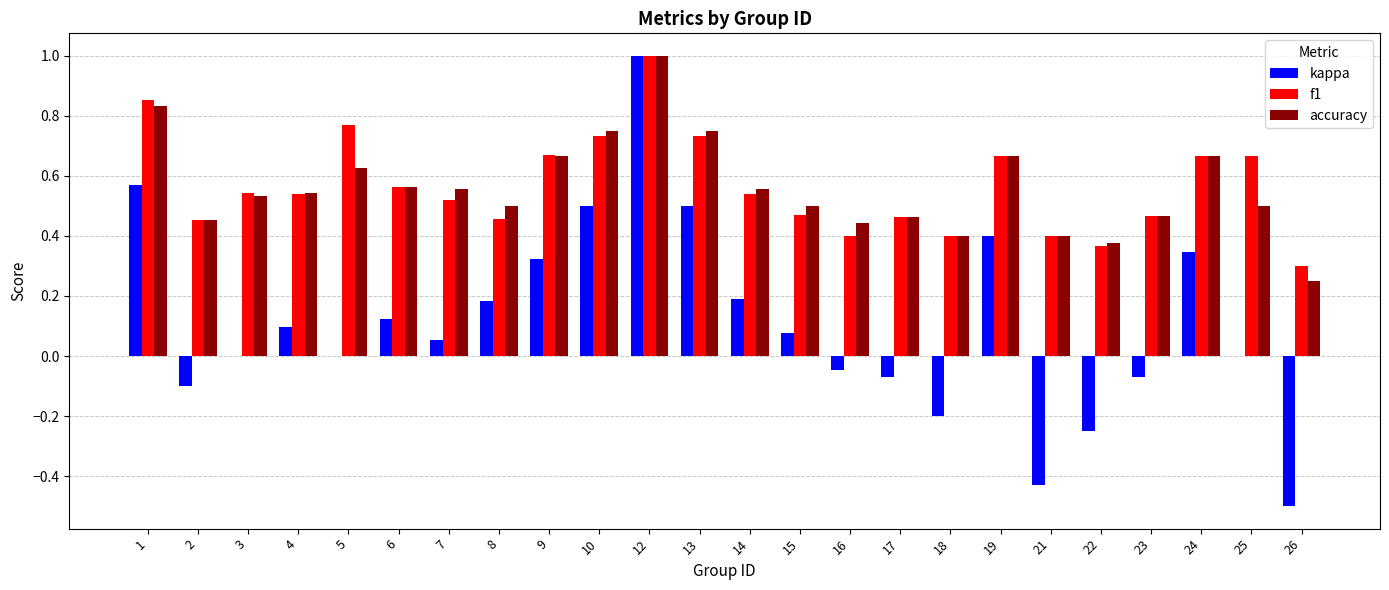

Which series changed the most between 2 and 25?

f1